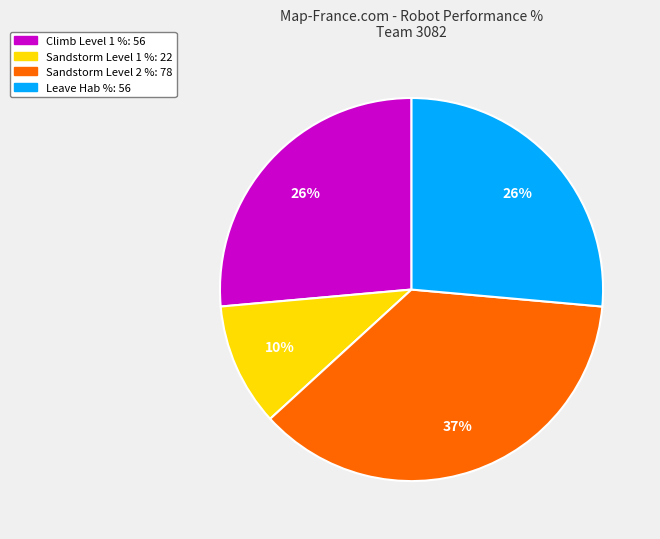

Does any single category account for the majority?

No